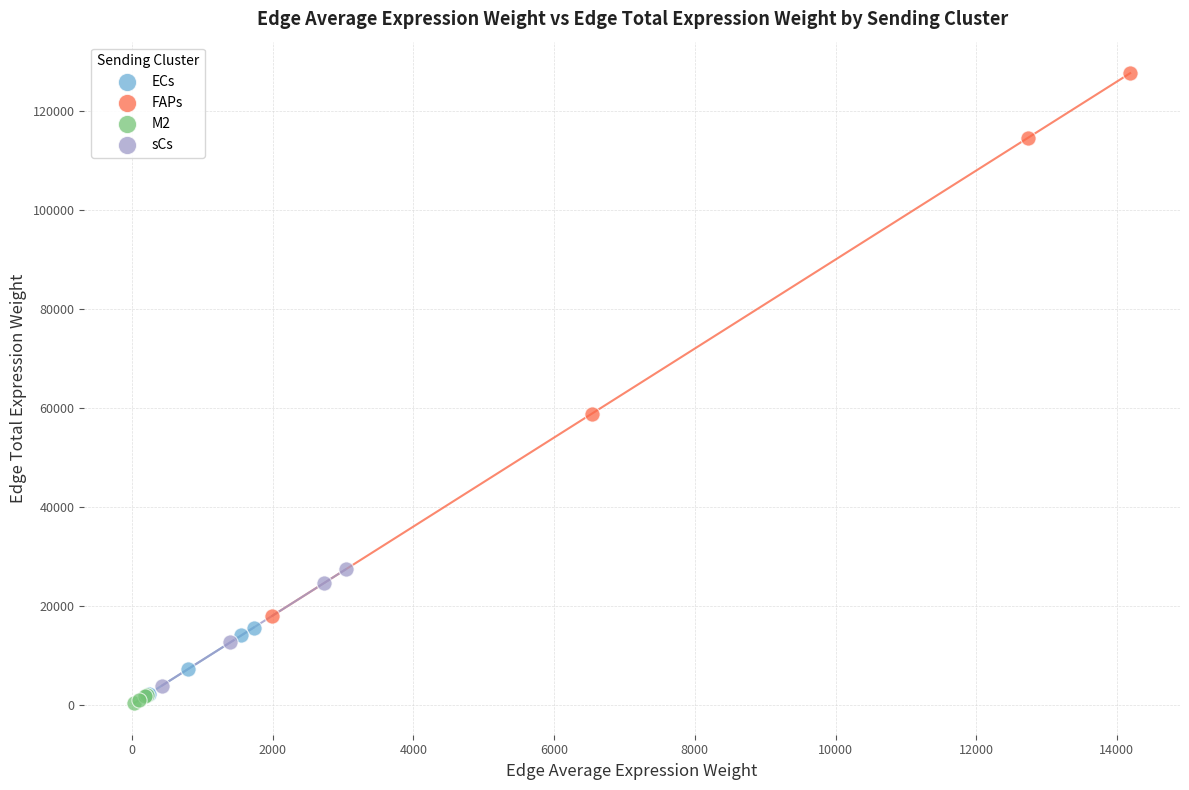

Which series contains the highest Y value?

FAPs